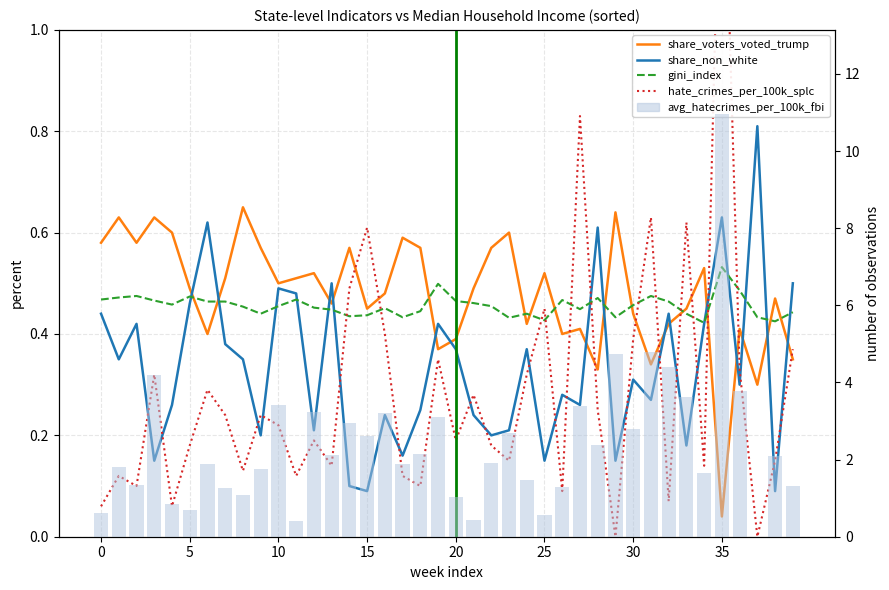

What are all the series names shown in the legend?

share_voters_voted_trump, share_non_white, gini_index, hate_crimes_per_100k_splc, avg_hatecrimes_per_100k_fbi